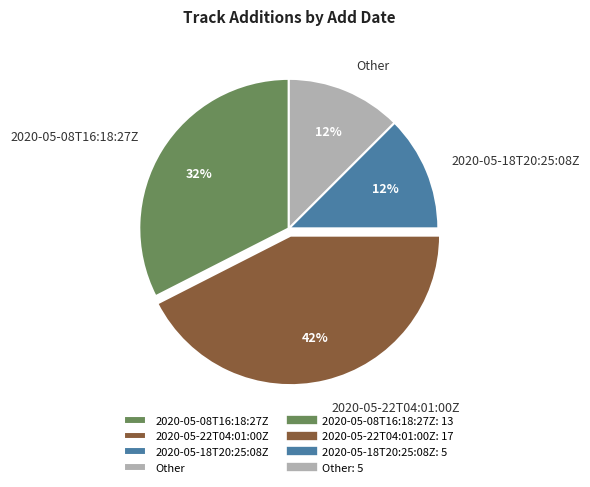

True or false: 2020-05-18T20:25:08Z accounts for 24% of the total.

False